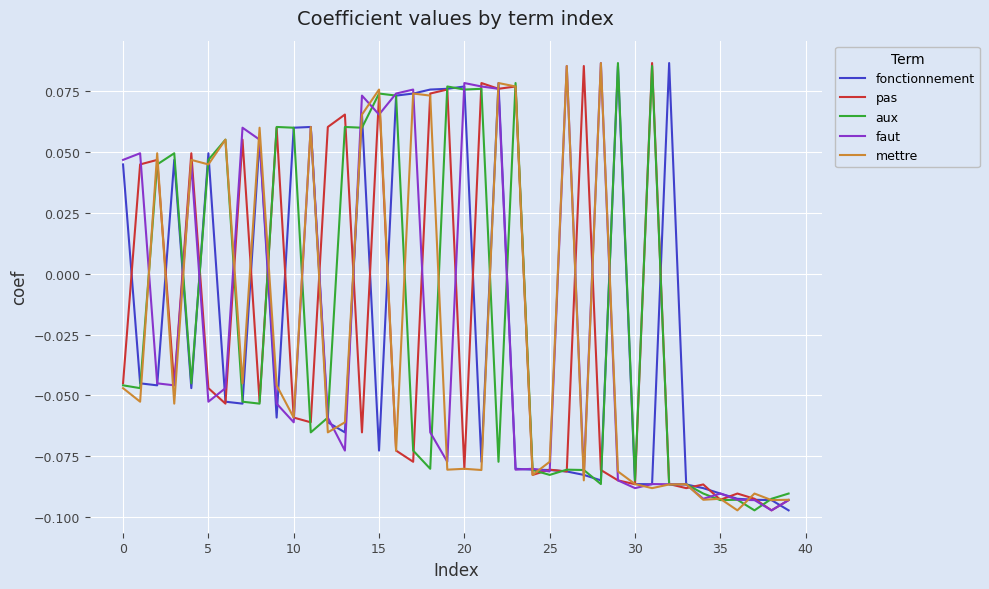

Reading right to left, extract all data points from this chart.

fonctionnement: -0.1	-0.1	-0.1	-0.1	-0.1	-0.1	-0.1	0.1	-0.1	-0.1	0.1	-0.1	-0.1	-0.1	-0.1	-0.1	-0.1	0.1	-0.1	0.1	0.1	0.1	0.1	0.1	-0.1	0.1	-0.1	-0.1	0.1	0.1	-0.1	0.1	-0.1	-0.1	0.0	-0.0	0.0	-0.0	-0.0	0.0
pas: -0.1	-0.1	-0.1	-0.1	-0.1	-0.1	-0.1	-0.1	0.1	-0.1	-0.1	-0.1	0.1	-0.1	-0.1	-0.1	0.1	0.1	0.1	-0.1	0.1	0.1	-0.1	-0.1	0.1	-0.1	0.1	0.1	-0.1	-0.1	0.1	-0.1	0.1	-0.1	-0.0	0.0	-0.0	0.0	0.0	-0.0
aux: -0.1	-0.1	-0.1	-0.1	-0.1	-0.1	-0.1	-0.1	0.1	-0.1	0.1	-0.1	-0.1	-0.1	-0.1	-0.1	0.1	-0.1	0.1	0.1	0.1	-0.1	-0.1	0.1	0.1	0.1	0.1	-0.1	-0.1	0.1	0.1	-0.1	-0.1	0.1	0.0	-0.0	0.0	0.0	-0.0	-0.0
faut: -0.1	-0.1	-0.1	-0.1	-0.1	-0.1	-0.1	-0.1	-0.1	-0.1	-0.1	0.1	-0.1	0.1	-0.1	-0.1	-0.1	0.1	0.1	0.1	-0.1	-0.1	0.1	0.1	0.1	0.1	-0.1	-0.1	0.1	-0.1	-0.1	0.1	0.1	-0.0	-0.1	0.0	-0.0	-0.0	0.0	0.0
mettre: -0.1	-0.1	-0.1	-0.1	-0.1	-0.1	-0.1	-0.1	-0.1	-0.1	-0.1	0.1	-0.1	0.1	-0.1	-0.1	0.1	0.1	-0.1	-0.1	-0.1	0.1	0.1	-0.1	0.1	0.1	-0.1	-0.1	0.1	-0.1	-0.0	0.1	-0.0	0.1	0.0	0.0	-0.1	0.0	-0.1	-0.0